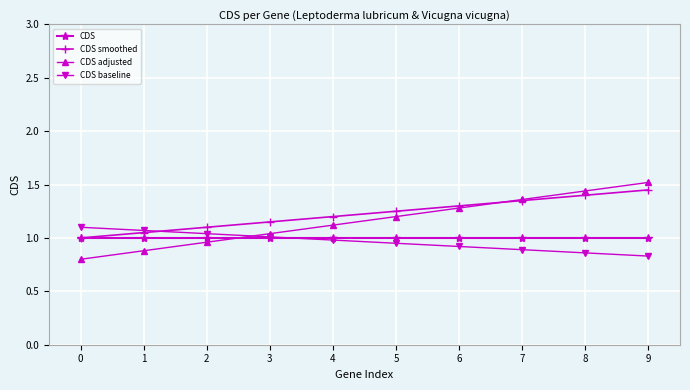

What is the spread (max minus min) of values at 7?

0.5